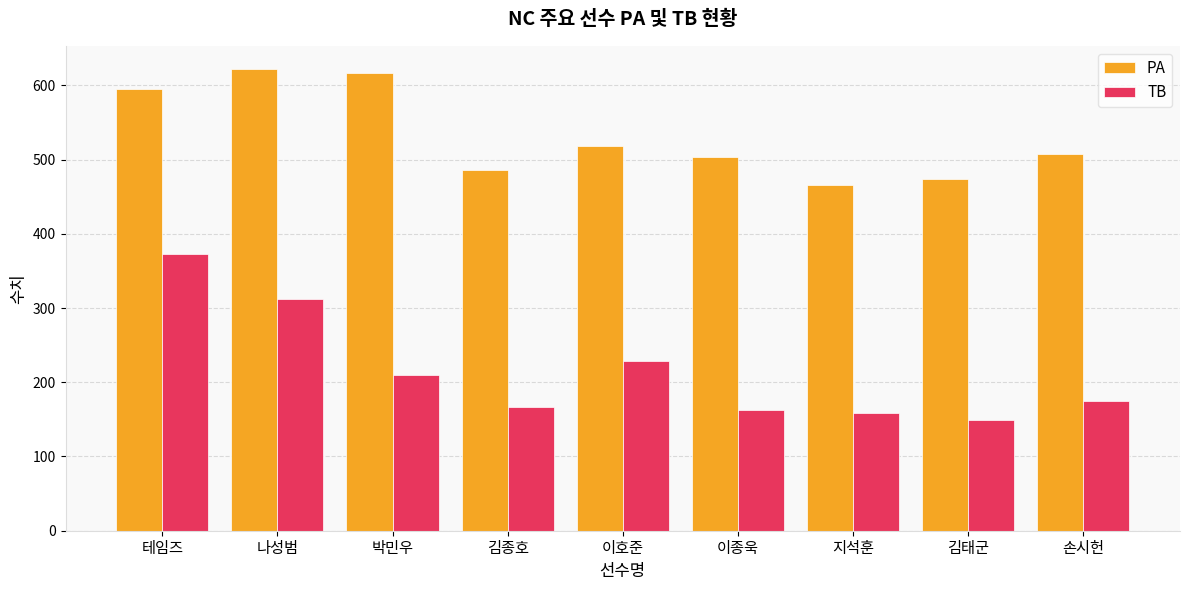

Which series changed the most between 나성범 and 이호준?

PA